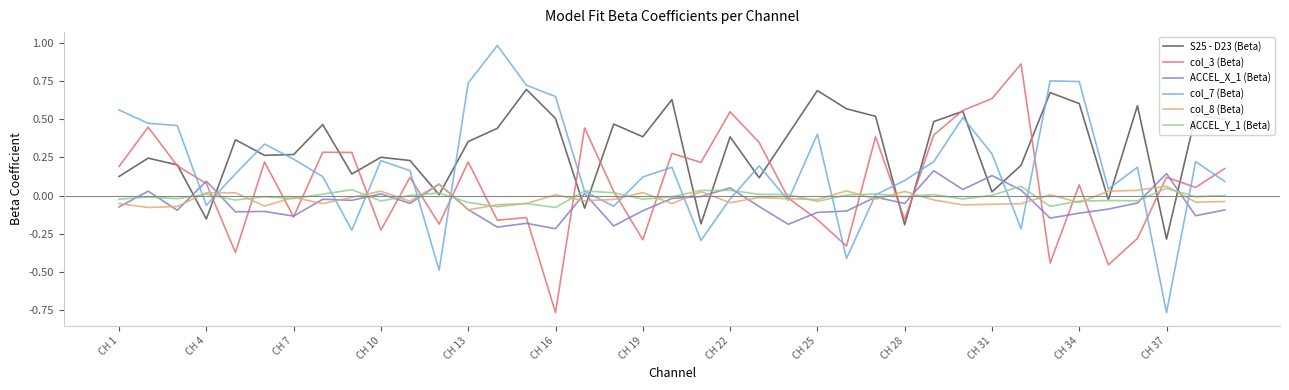

What is the sum of all col_7 (Beta) values?

7.3